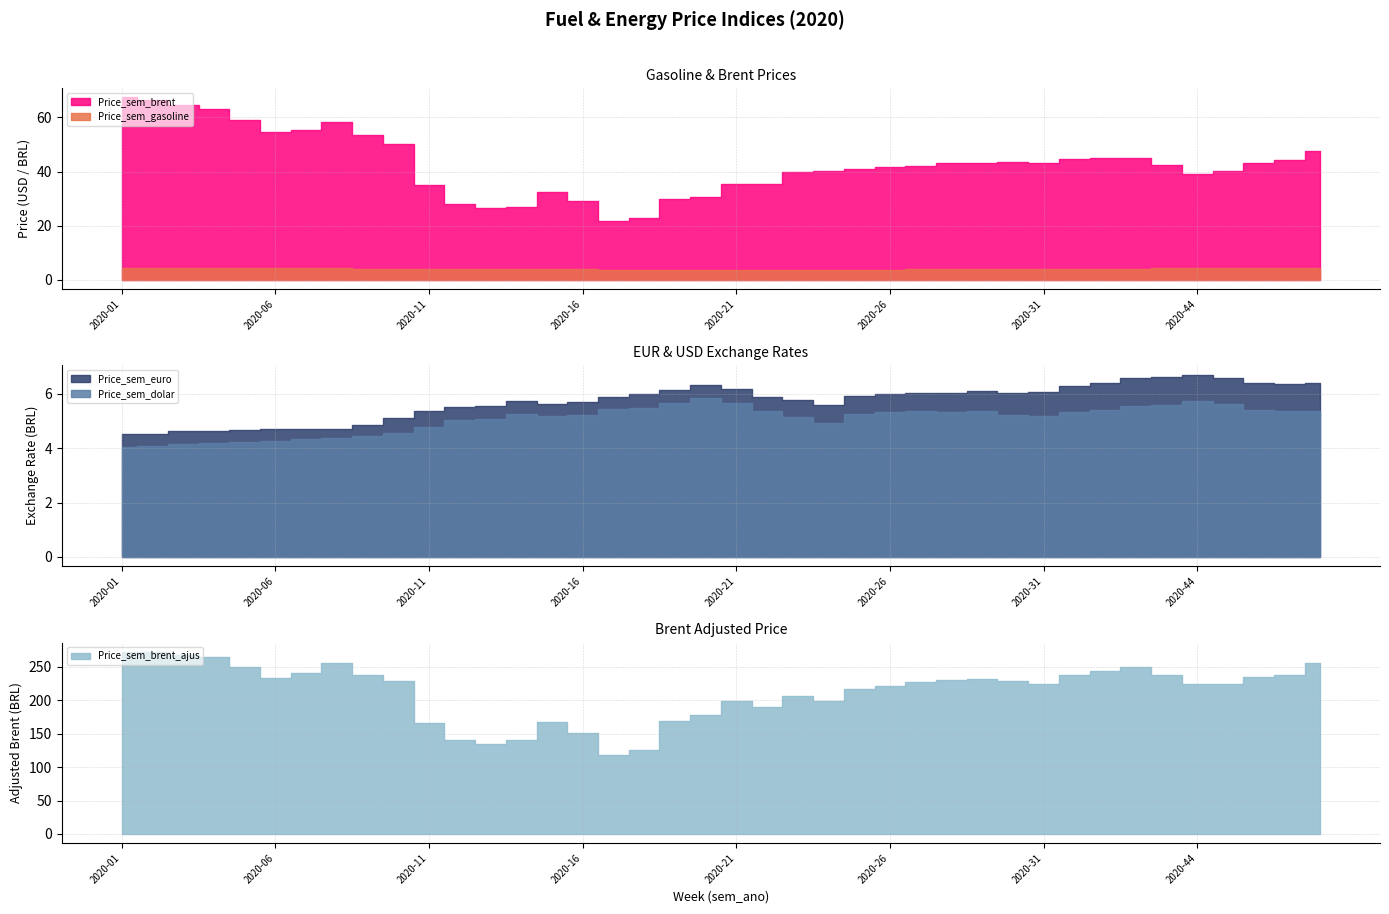

What is the minimum value shown in the chart?

3.4